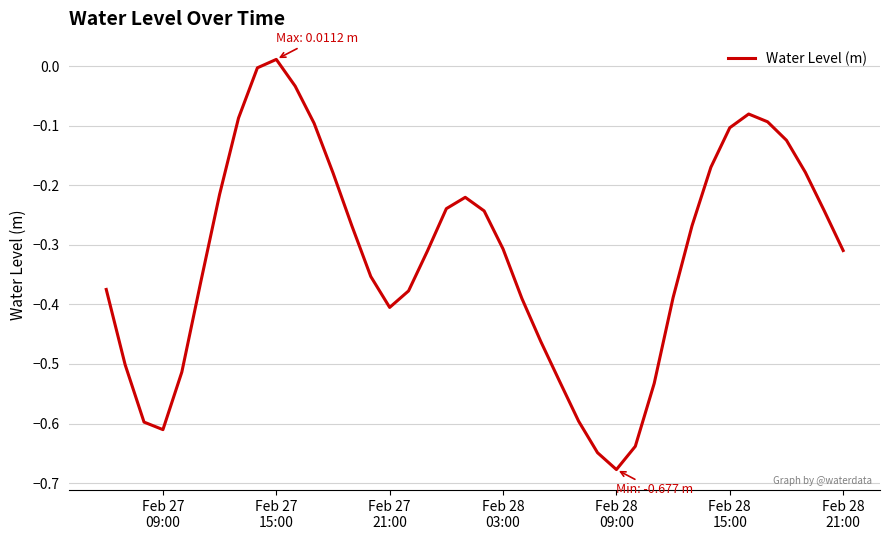

Reading right to left, what are all the values shown in this chart?

-0.3	-0.2	-0.2	-0.1	-0.1	-0.1	-0.1	-0.2	-0.3	-0.4	-0.5	-0.6	-0.7	-0.6	-0.6	-0.5	-0.5	-0.4	-0.3	-0.2	-0.2	-0.2	-0.3	-0.4	-0.4	-0.4	-0.3	-0.2	-0.1	-0.0	0.0	-0.0	-0.1	-0.2	-0.4	-0.5	-0.6	-0.6	-0.5	-0.4